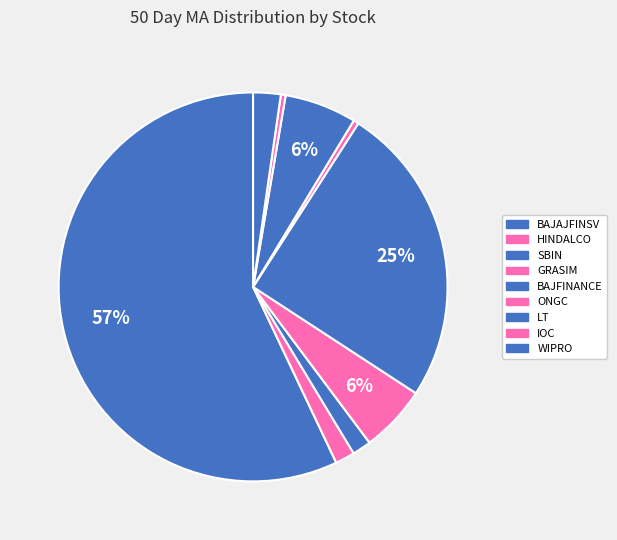

What percentage is the WIPRO slice, to the nearest percent?

2%